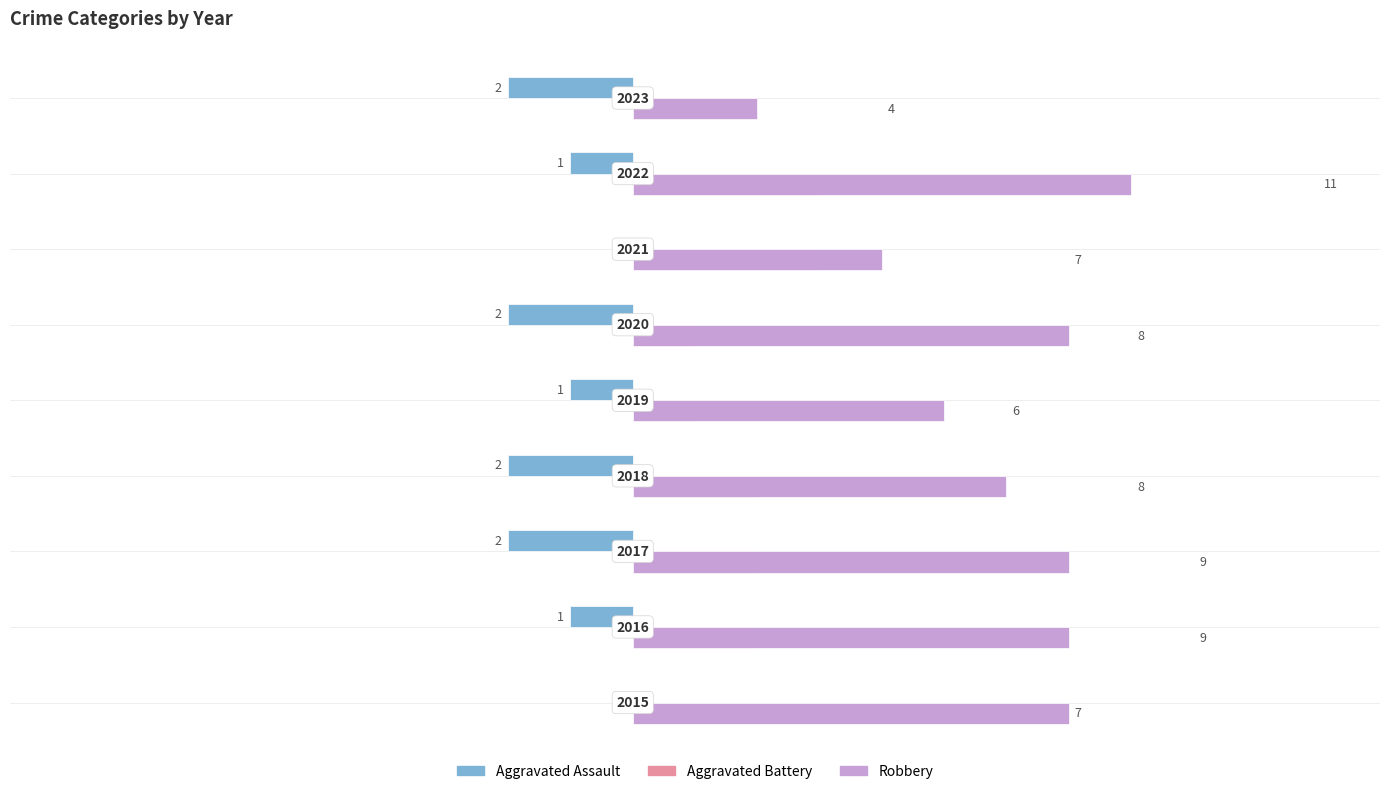

Which category has the highest value across all series?

2022